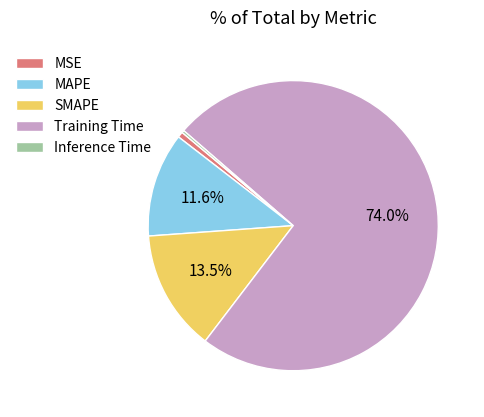

What percentage is the MSE slice, to the nearest percent?

1%